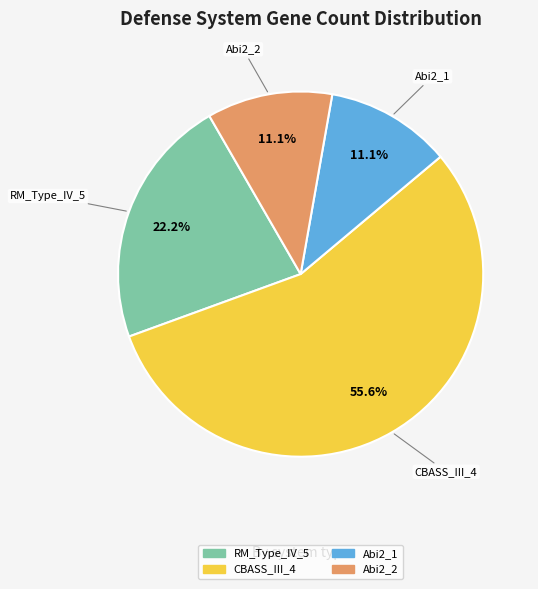

Is there a majority slice in this chart?

Yes